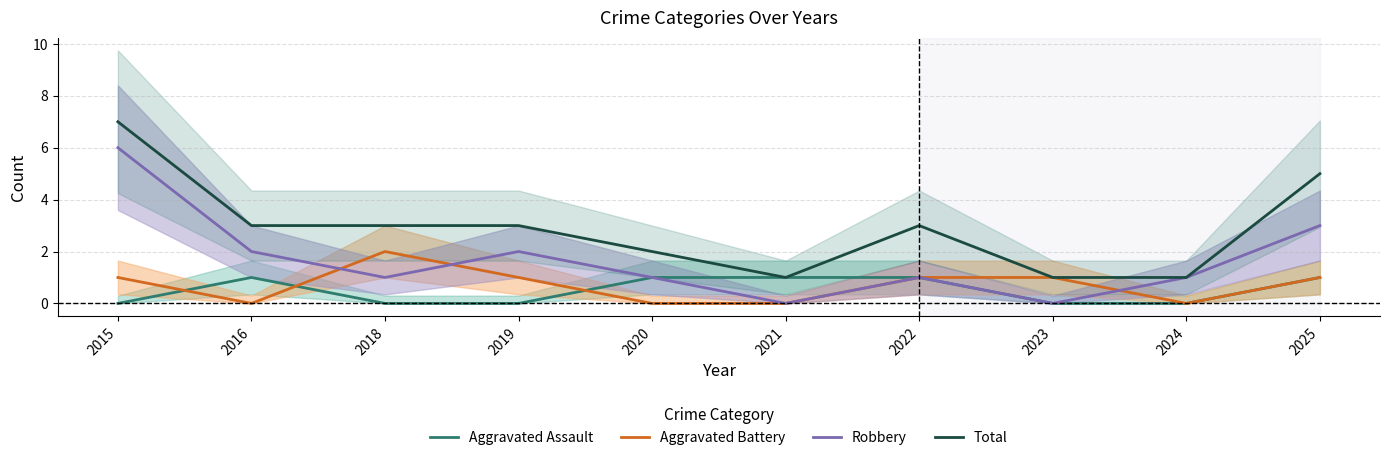

Which has a higher value, 2020 or 2019?

2020